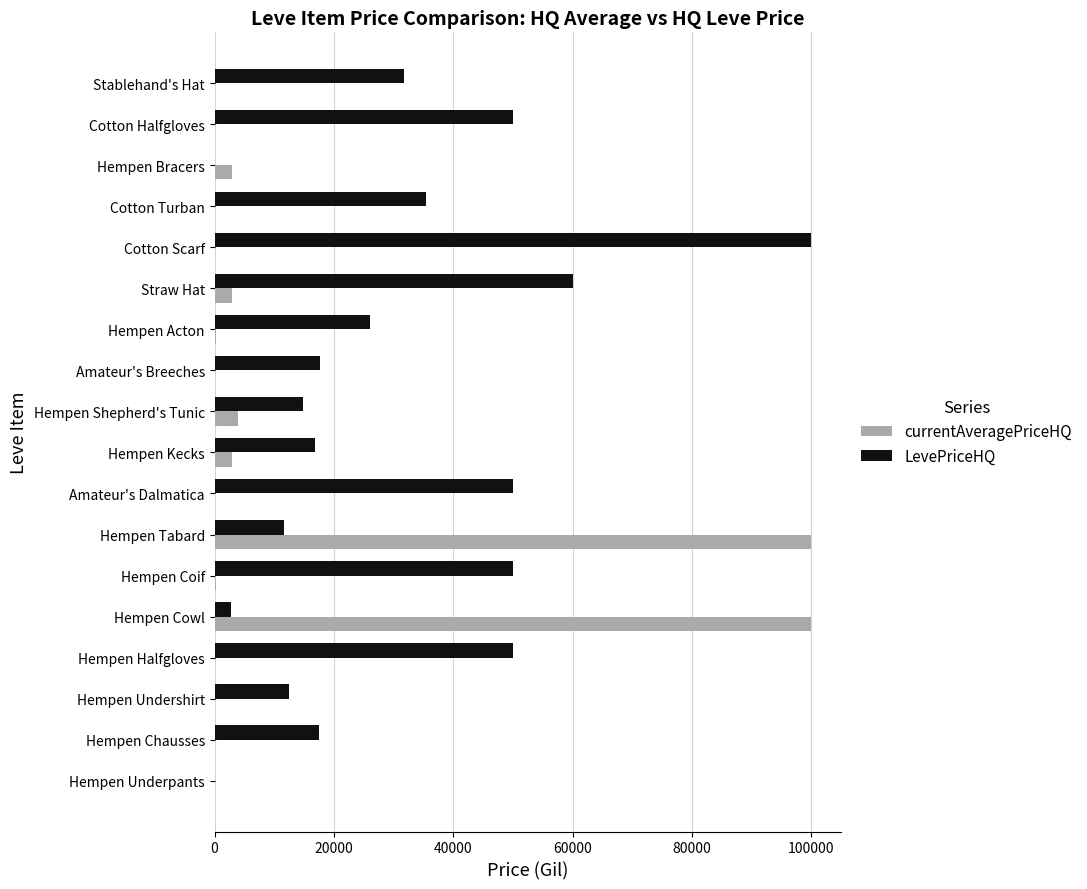

What is the maximum value for LevePriceHQ?

100000.0